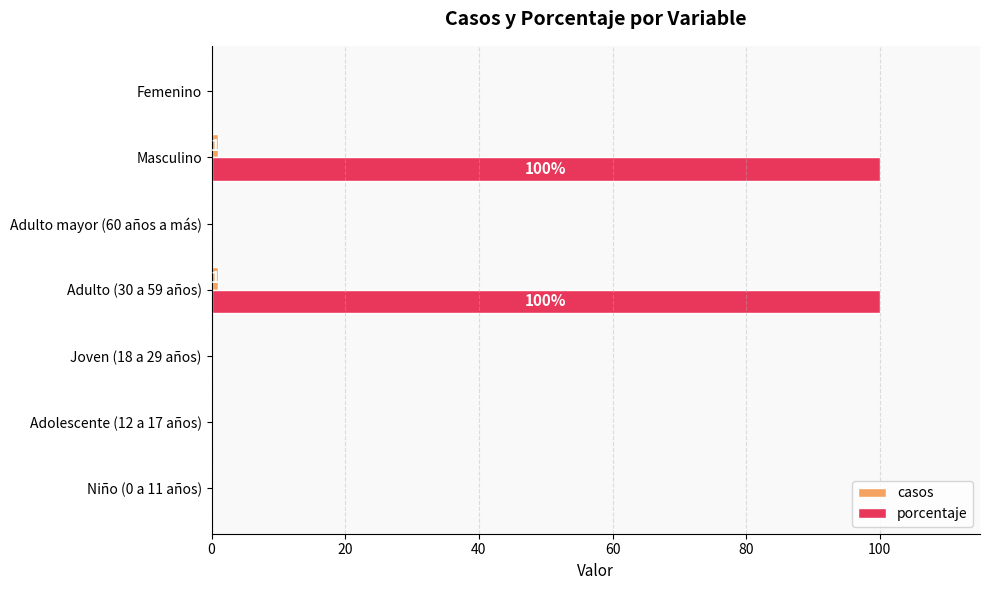

What is the greatest value displayed?

100